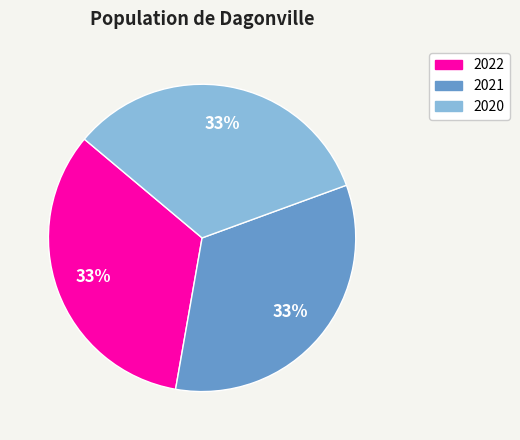

Do 2020 and 2021 together represent more than half of the pie?

Yes